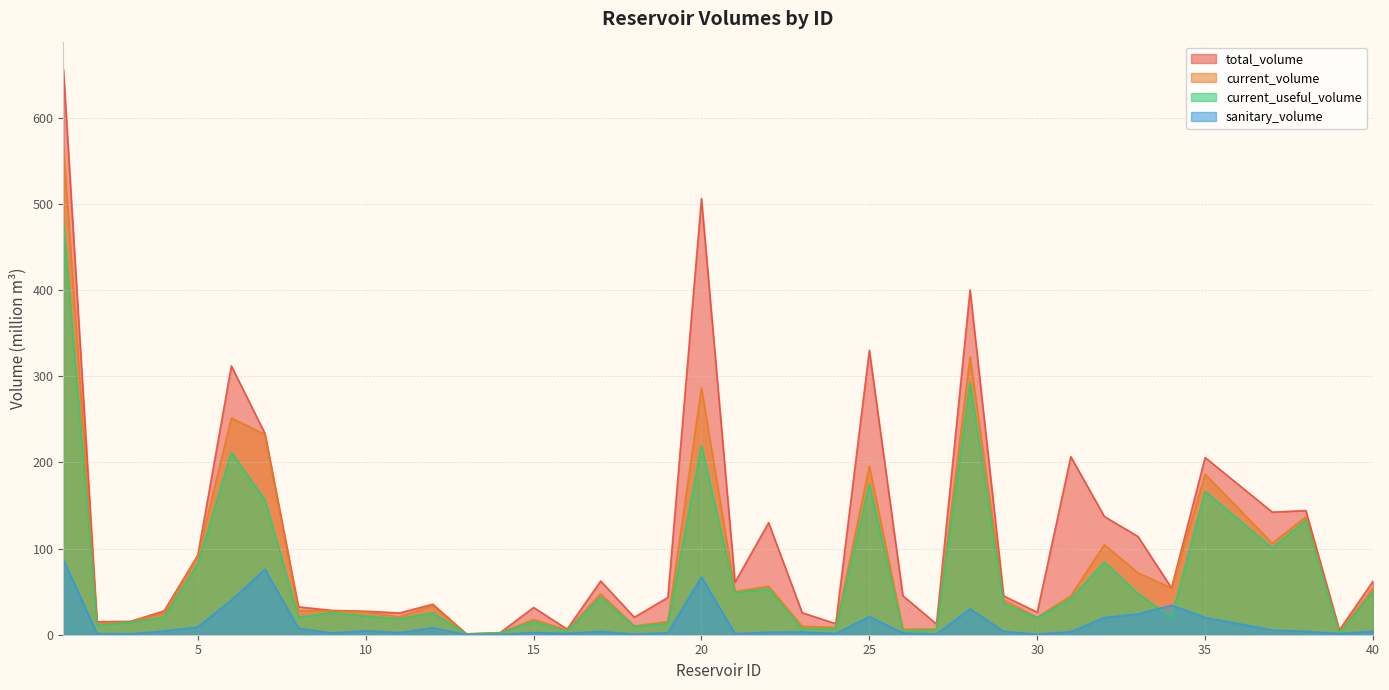

Is it true that current_useful_volume equals 37.5 at 5?

False